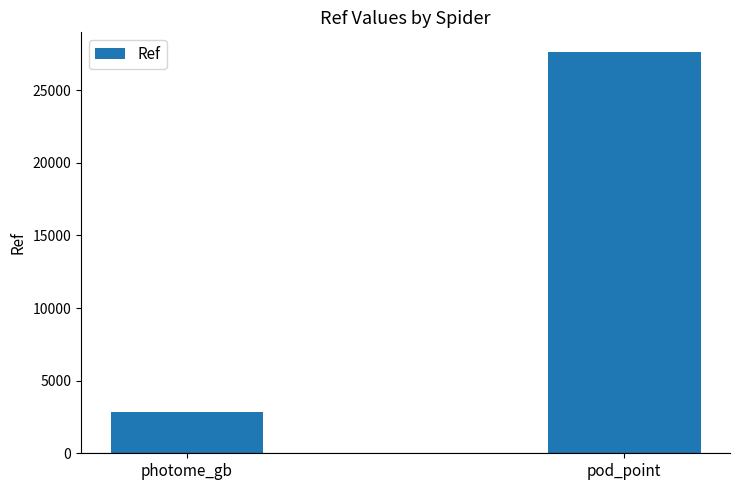

What is the smallest value displayed?

2852